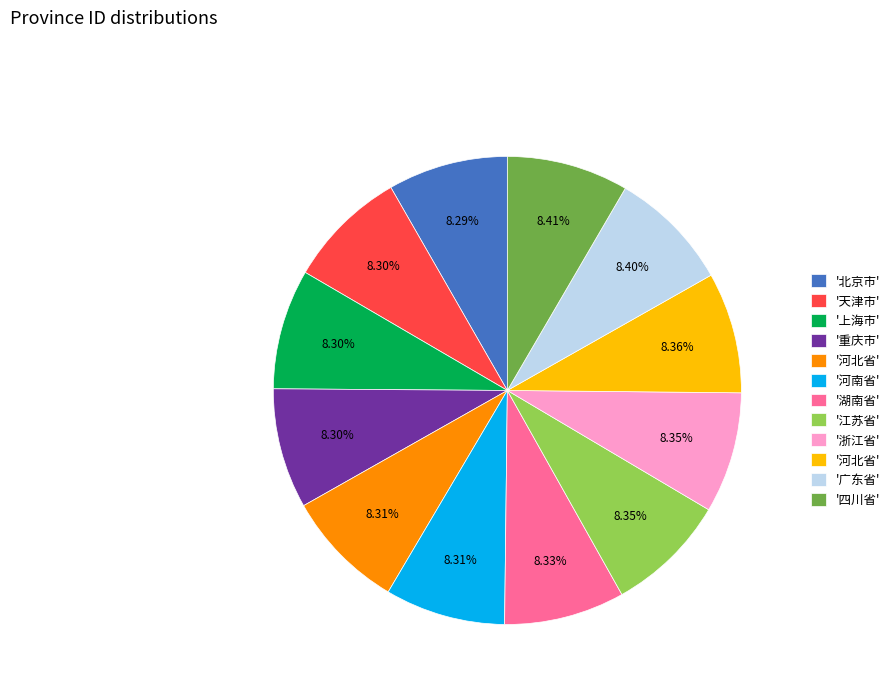

Is there a majority slice in this chart?

No